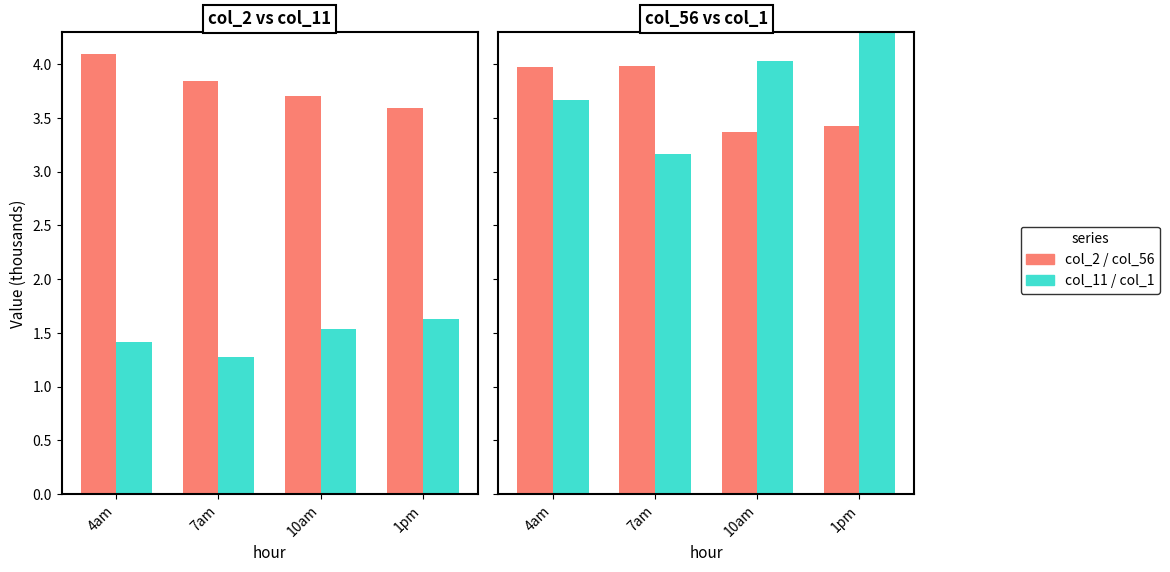

What is the value of the col_11 bar at the 3rd from the left?

1.5